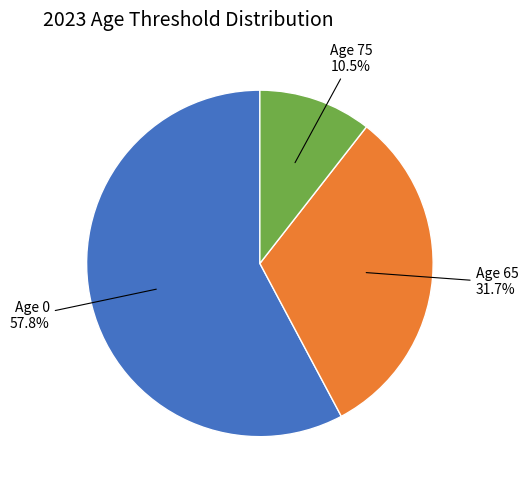

Does any single category account for the majority?

Yes